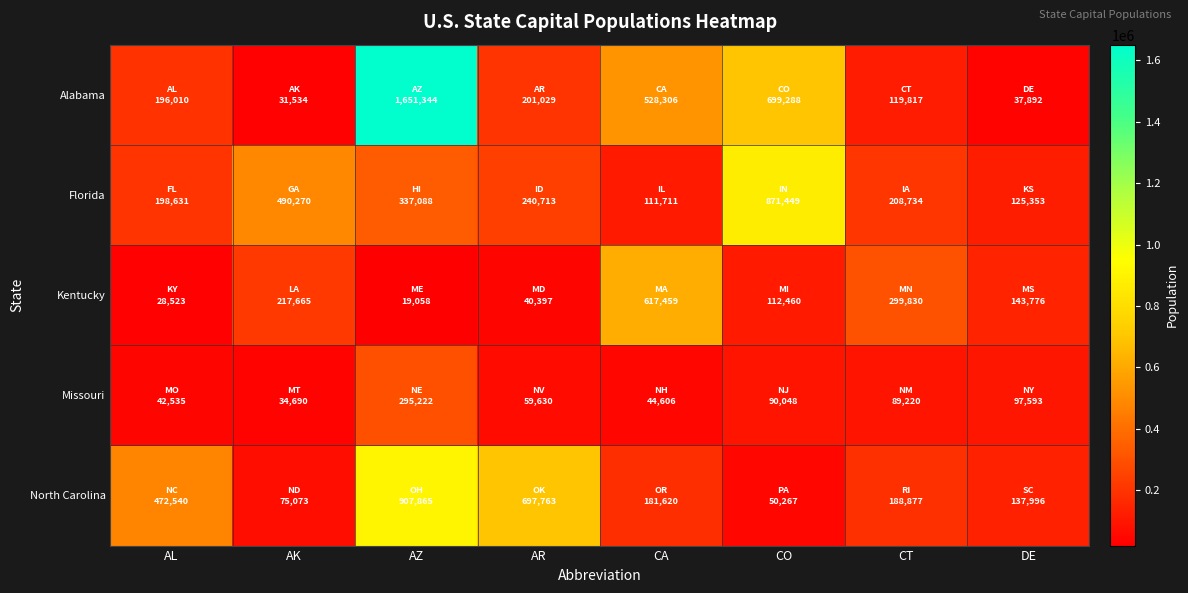

Which has a higher value, CA or AR?

CA